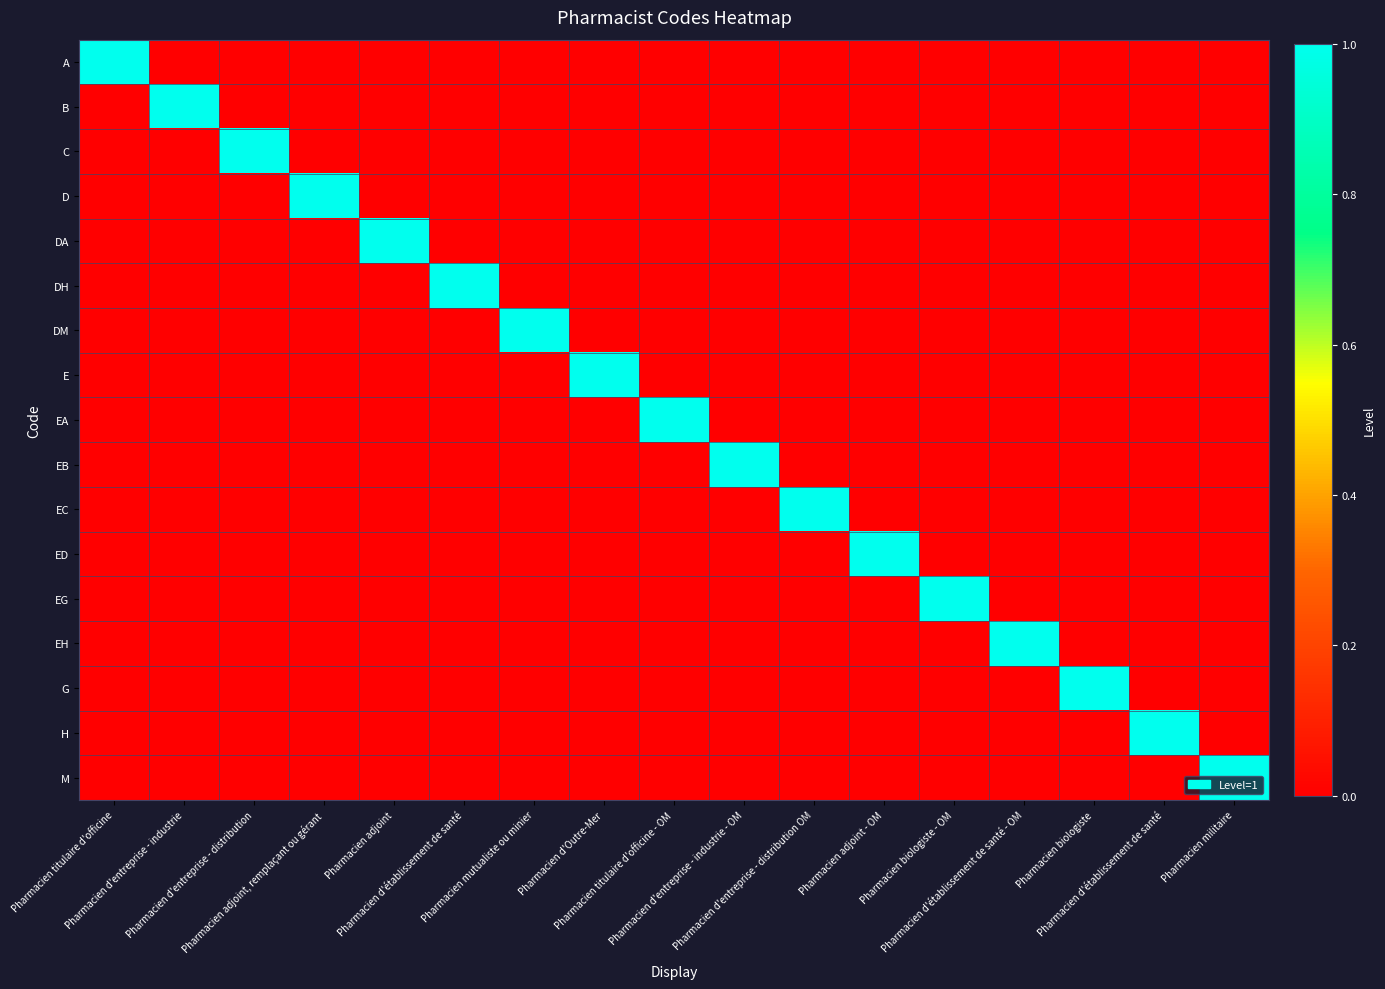

Reading left to right, extract all data points from this chart.

A: Pharmacien titulaire d'officine=1	Pharmacien d'entreprise - industrie=0	Pharmacien d'entreprise - distribution=0	Pharmacien adjoint, remplaçant ou gérant=0	Pharmacien adjoint=0	Pharmacien d'établissement de santé=0	Pharmacien mutualiste ou minier=0	Pharmacien d'Outre-Mer=0	Pharmacien titulaire d'officine - OM=0	Pharmacien d'entreprise - industrie - OM=0	Pharmacien d'entreprise - distribution OM=0	Pharmacien adjoint - OM=0	Pharmacien biologiste - OM=0	Pharmacien d'établissement de santé - OM=0	Pharmacien biologiste=0	Pharmacien d'établissement de santé=0	Pharmacien militaire=0
B: Pharmacien titulaire d'officine=0	Pharmacien d'entreprise - industrie=1	Pharmacien d'entreprise - distribution=0	Pharmacien adjoint, remplaçant ou gérant=0	Pharmacien adjoint=0	Pharmacien d'établissement de santé=0	Pharmacien mutualiste ou minier=0	Pharmacien d'Outre-Mer=0	Pharmacien titulaire d'officine - OM=0	Pharmacien d'entreprise - industrie - OM=0	Pharmacien d'entreprise - distribution OM=0	Pharmacien adjoint - OM=0	Pharmacien biologiste - OM=0	Pharmacien d'établissement de santé - OM=0	Pharmacien biologiste=0	Pharmacien d'établissement de santé=0	Pharmacien militaire=0
C: Pharmacien titulaire d'officine=0	Pharmacien d'entreprise - industrie=0	Pharmacien d'entreprise - distribution=1	Pharmacien adjoint, remplaçant ou gérant=0	Pharmacien adjoint=0	Pharmacien d'établissement de santé=0	Pharmacien mutualiste ou minier=0	Pharmacien d'Outre-Mer=0	Pharmacien titulaire d'officine - OM=0	Pharmacien d'entreprise - industrie - OM=0	Pharmacien d'entreprise - distribution OM=0	Pharmacien adjoint - OM=0	Pharmacien biologiste - OM=0	Pharmacien d'établissement de santé - OM=0	Pharmacien biologiste=0	Pharmacien d'établissement de santé=0	Pharmacien militaire=0
D: Pharmacien titulaire d'officine=0	Pharmacien d'entreprise - industrie=0	Pharmacien d'entreprise - distribution=0	Pharmacien adjoint, remplaçant ou gérant=1	Pharmacien adjoint=0	Pharmacien d'établissement de santé=0	Pharmacien mutualiste ou minier=0	Pharmacien d'Outre-Mer=0	Pharmacien titulaire d'officine - OM=0	Pharmacien d'entreprise - industrie - OM=0	Pharmacien d'entreprise - distribution OM=0	Pharmacien adjoint - OM=0	Pharmacien biologiste - OM=0	Pharmacien d'établissement de santé - OM=0	Pharmacien biologiste=0	Pharmacien d'établissement de santé=0	Pharmacien militaire=0
DA: Pharmacien titulaire d'officine=0	Pharmacien d'entreprise - industrie=0	Pharmacien d'entreprise - distribution=0	Pharmacien adjoint, remplaçant ou gérant=0	Pharmacien adjoint=1	Pharmacien d'établissement de santé=0	Pharmacien mutualiste ou minier=0	Pharmacien d'Outre-Mer=0	Pharmacien titulaire d'officine - OM=0	Pharmacien d'entreprise - industrie - OM=0	Pharmacien d'entreprise - distribution OM=0	Pharmacien adjoint - OM=0	Pharmacien biologiste - OM=0	Pharmacien d'établissement de santé - OM=0	Pharmacien biologiste=0	Pharmacien d'établissement de santé=0	Pharmacien militaire=0
DH: Pharmacien titulaire d'officine=0	Pharmacien d'entreprise - industrie=0	Pharmacien d'entreprise - distribution=0	Pharmacien adjoint, remplaçant ou gérant=0	Pharmacien adjoint=0	Pharmacien d'établissement de santé=1	Pharmacien mutualiste ou minier=0	Pharmacien d'Outre-Mer=0	Pharmacien titulaire d'officine - OM=0	Pharmacien d'entreprise - industrie - OM=0	Pharmacien d'entreprise - distribution OM=0	Pharmacien adjoint - OM=0	Pharmacien biologiste - OM=0	Pharmacien d'établissement de santé - OM=0	Pharmacien biologiste=0	Pharmacien d'établissement de santé=0	Pharmacien militaire=0
DM: Pharmacien titulaire d'officine=0	Pharmacien d'entreprise - industrie=0	Pharmacien d'entreprise - distribution=0	Pharmacien adjoint, remplaçant ou gérant=0	Pharmacien adjoint=0	Pharmacien d'établissement de santé=0	Pharmacien mutualiste ou minier=1	Pharmacien d'Outre-Mer=0	Pharmacien titulaire d'officine - OM=0	Pharmacien d'entreprise - industrie - OM=0	Pharmacien d'entreprise - distribution OM=0	Pharmacien adjoint - OM=0	Pharmacien biologiste - OM=0	Pharmacien d'établissement de santé - OM=0	Pharmacien biologiste=0	Pharmacien d'établissement de santé=0	Pharmacien militaire=0
E: Pharmacien titulaire d'officine=0	Pharmacien d'entreprise - industrie=0	Pharmacien d'entreprise - distribution=0	Pharmacien adjoint, remplaçant ou gérant=0	Pharmacien adjoint=0	Pharmacien d'établissement de santé=0	Pharmacien mutualiste ou minier=0	Pharmacien d'Outre-Mer=1	Pharmacien titulaire d'officine - OM=0	Pharmacien d'entreprise - industrie - OM=0	Pharmacien d'entreprise - distribution OM=0	Pharmacien adjoint - OM=0	Pharmacien biologiste - OM=0	Pharmacien d'établissement de santé - OM=0	Pharmacien biologiste=0	Pharmacien d'établissement de santé=0	Pharmacien militaire=0
EA: Pharmacien titulaire d'officine=0	Pharmacien d'entreprise - industrie=0	Pharmacien d'entreprise - distribution=0	Pharmacien adjoint, remplaçant ou gérant=0	Pharmacien adjoint=0	Pharmacien d'établissement de santé=0	Pharmacien mutualiste ou minier=0	Pharmacien d'Outre-Mer=0	Pharmacien titulaire d'officine - OM=1	Pharmacien d'entreprise - industrie - OM=0	Pharmacien d'entreprise - distribution OM=0	Pharmacien adjoint - OM=0	Pharmacien biologiste - OM=0	Pharmacien d'établissement de santé - OM=0	Pharmacien biologiste=0	Pharmacien d'établissement de santé=0	Pharmacien militaire=0
EB: Pharmacien titulaire d'officine=0	Pharmacien d'entreprise - industrie=0	Pharmacien d'entreprise - distribution=0	Pharmacien adjoint, remplaçant ou gérant=0	Pharmacien adjoint=0	Pharmacien d'établissement de santé=0	Pharmacien mutualiste ou minier=0	Pharmacien d'Outre-Mer=0	Pharmacien titulaire d'officine - OM=0	Pharmacien d'entreprise - industrie - OM=1	Pharmacien d'entreprise - distribution OM=0	Pharmacien adjoint - OM=0	Pharmacien biologiste - OM=0	Pharmacien d'établissement de santé - OM=0	Pharmacien biologiste=0	Pharmacien d'établissement de santé=0	Pharmacien militaire=0
EC: Pharmacien titulaire d'officine=0	Pharmacien d'entreprise - industrie=0	Pharmacien d'entreprise - distribution=0	Pharmacien adjoint, remplaçant ou gérant=0	Pharmacien adjoint=0	Pharmacien d'établissement de santé=0	Pharmacien mutualiste ou minier=0	Pharmacien d'Outre-Mer=0	Pharmacien titulaire d'officine - OM=0	Pharmacien d'entreprise - industrie - OM=0	Pharmacien d'entreprise - distribution OM=1	Pharmacien adjoint - OM=0	Pharmacien biologiste - OM=0	Pharmacien d'établissement de santé - OM=0	Pharmacien biologiste=0	Pharmacien d'établissement de santé=0	Pharmacien militaire=0
ED: Pharmacien titulaire d'officine=0	Pharmacien d'entreprise - industrie=0	Pharmacien d'entreprise - distribution=0	Pharmacien adjoint, remplaçant ou gérant=0	Pharmacien adjoint=0	Pharmacien d'établissement de santé=0	Pharmacien mutualiste ou minier=0	Pharmacien d'Outre-Mer=0	Pharmacien titulaire d'officine - OM=0	Pharmacien d'entreprise - industrie - OM=0	Pharmacien d'entreprise - distribution OM=0	Pharmacien adjoint - OM=1	Pharmacien biologiste - OM=0	Pharmacien d'établissement de santé - OM=0	Pharmacien biologiste=0	Pharmacien d'établissement de santé=0	Pharmacien militaire=0
EG: Pharmacien titulaire d'officine=0	Pharmacien d'entreprise - industrie=0	Pharmacien d'entreprise - distribution=0	Pharmacien adjoint, remplaçant ou gérant=0	Pharmacien adjoint=0	Pharmacien d'établissement de santé=0	Pharmacien mutualiste ou minier=0	Pharmacien d'Outre-Mer=0	Pharmacien titulaire d'officine - OM=0	Pharmacien d'entreprise - industrie - OM=0	Pharmacien d'entreprise - distribution OM=0	Pharmacien adjoint - OM=0	Pharmacien biologiste - OM=1	Pharmacien d'établissement de santé - OM=0	Pharmacien biologiste=0	Pharmacien d'établissement de santé=0	Pharmacien militaire=0
EH: Pharmacien titulaire d'officine=0	Pharmacien d'entreprise - industrie=0	Pharmacien d'entreprise - distribution=0	Pharmacien adjoint, remplaçant ou gérant=0	Pharmacien adjoint=0	Pharmacien d'établissement de santé=0	Pharmacien mutualiste ou minier=0	Pharmacien d'Outre-Mer=0	Pharmacien titulaire d'officine - OM=0	Pharmacien d'entreprise - industrie - OM=0	Pharmacien d'entreprise - distribution OM=0	Pharmacien adjoint - OM=0	Pharmacien biologiste - OM=0	Pharmacien d'établissement de santé - OM=1	Pharmacien biologiste=0	Pharmacien d'établissement de santé=0	Pharmacien militaire=0
G: Pharmacien titulaire d'officine=0	Pharmacien d'entreprise - industrie=0	Pharmacien d'entreprise - distribution=0	Pharmacien adjoint, remplaçant ou gérant=0	Pharmacien adjoint=0	Pharmacien d'établissement de santé=0	Pharmacien mutualiste ou minier=0	Pharmacien d'Outre-Mer=0	Pharmacien titulaire d'officine - OM=0	Pharmacien d'entreprise - industrie - OM=0	Pharmacien d'entreprise - distribution OM=0	Pharmacien adjoint - OM=0	Pharmacien biologiste - OM=0	Pharmacien d'établissement de santé - OM=0	Pharmacien biologiste=1	Pharmacien d'établissement de santé=0	Pharmacien militaire=0
H: Pharmacien titulaire d'officine=0	Pharmacien d'entreprise - industrie=0	Pharmacien d'entreprise - distribution=0	Pharmacien adjoint, remplaçant ou gérant=0	Pharmacien adjoint=0	Pharmacien d'établissement de santé=0	Pharmacien mutualiste ou minier=0	Pharmacien d'Outre-Mer=0	Pharmacien titulaire d'officine - OM=0	Pharmacien d'entreprise - industrie - OM=0	Pharmacien d'entreprise - distribution OM=0	Pharmacien adjoint - OM=0	Pharmacien biologiste - OM=0	Pharmacien d'établissement de santé - OM=0	Pharmacien biologiste=0	Pharmacien d'établissement de santé=1	Pharmacien militaire=0
M: Pharmacien titulaire d'officine=0	Pharmacien d'entreprise - industrie=0	Pharmacien d'entreprise - distribution=0	Pharmacien adjoint, remplaçant ou gérant=0	Pharmacien adjoint=0	Pharmacien d'établissement de santé=0	Pharmacien mutualiste ou minier=0	Pharmacien d'Outre-Mer=0	Pharmacien titulaire d'officine - OM=0	Pharmacien d'entreprise - industrie - OM=0	Pharmacien d'entreprise - distribution OM=0	Pharmacien adjoint - OM=0	Pharmacien biologiste - OM=0	Pharmacien d'établissement de santé - OM=0	Pharmacien biologiste=0	Pharmacien d'établissement de santé=0	Pharmacien militaire=1